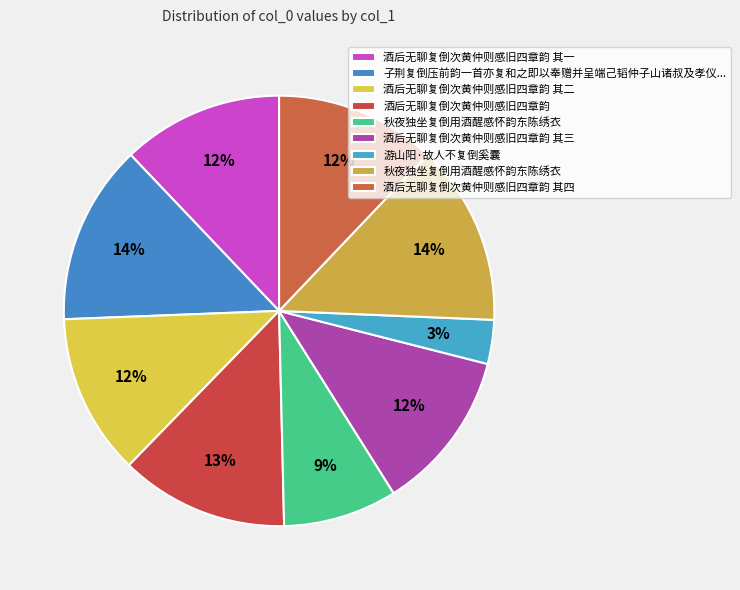

How many segments does this pie chart have?

9